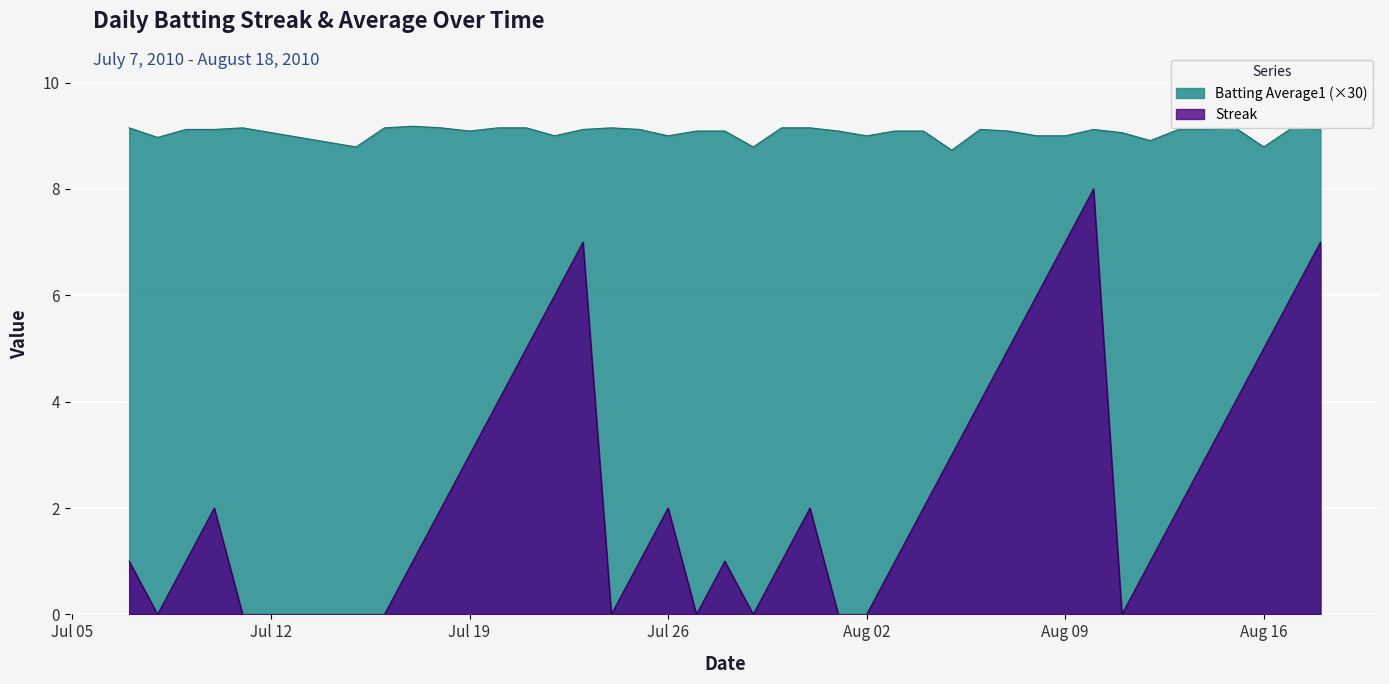

Which series has the largest total across all categories?

Batting Average1 (×30)